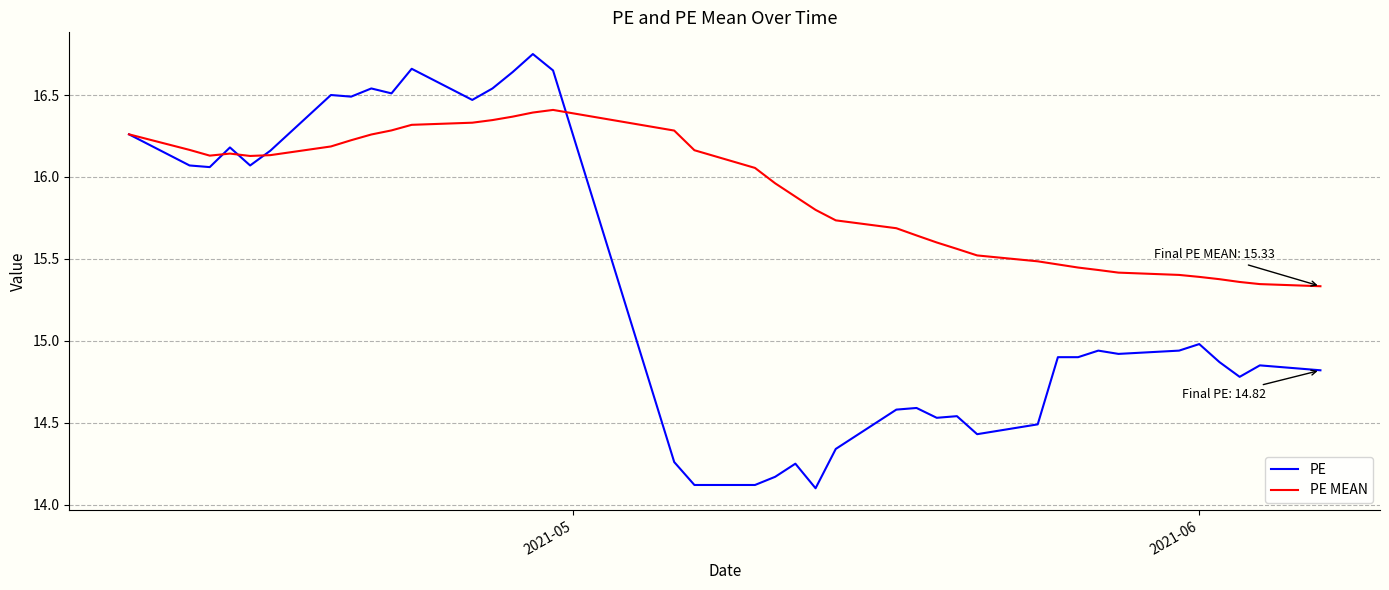

Does the chart have visible grid lines?

Yes